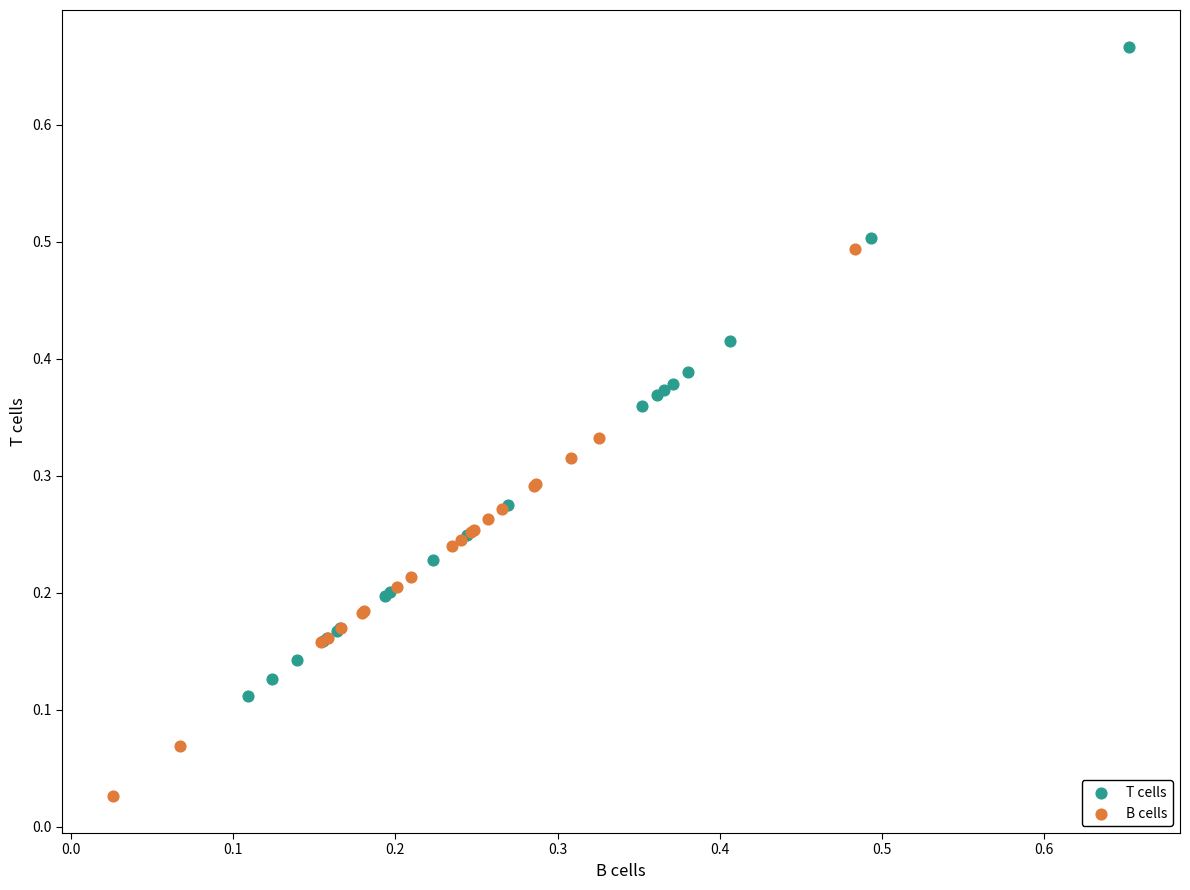

Which series contains the highest Y value?

T cells